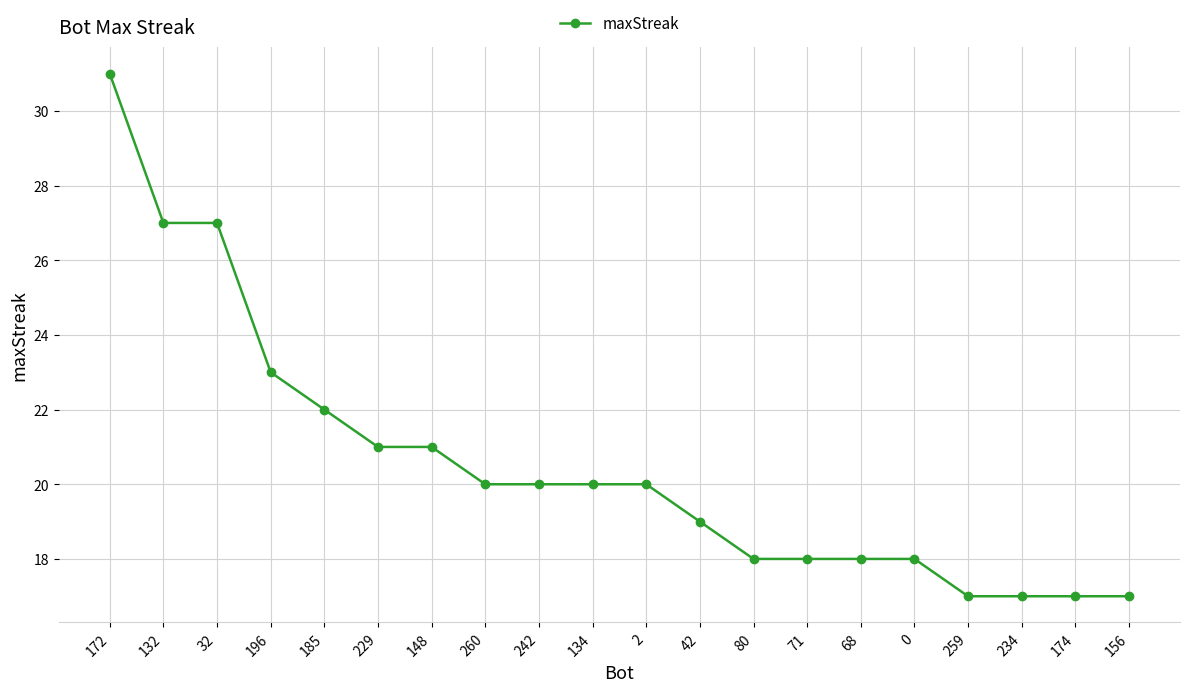

What is the change in value from 242 to 174?

-3